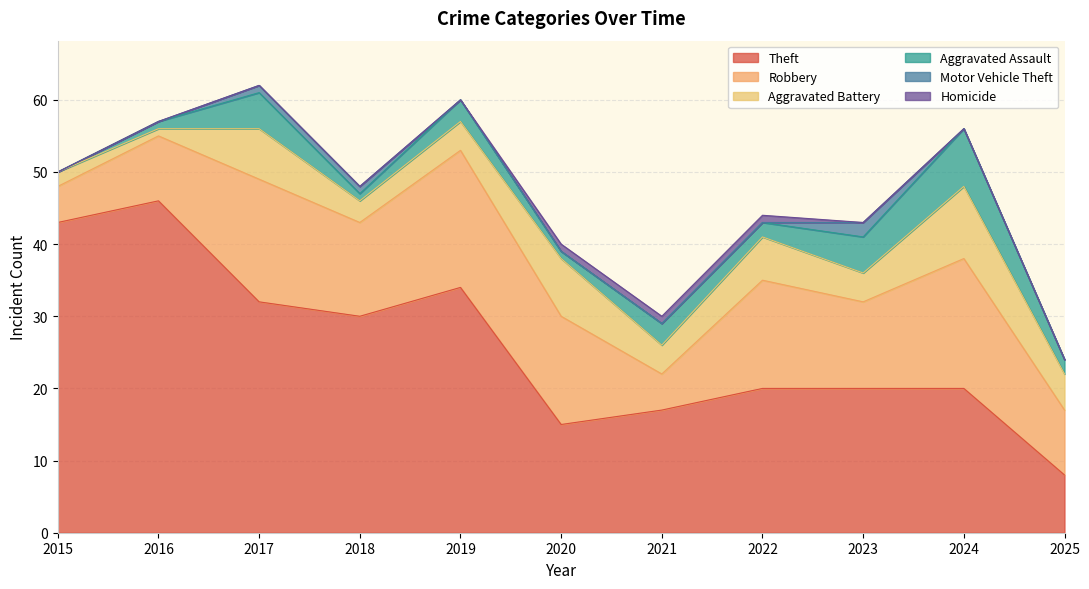

What is the value of the Aggravated Battery point at the 10th from the left?

10